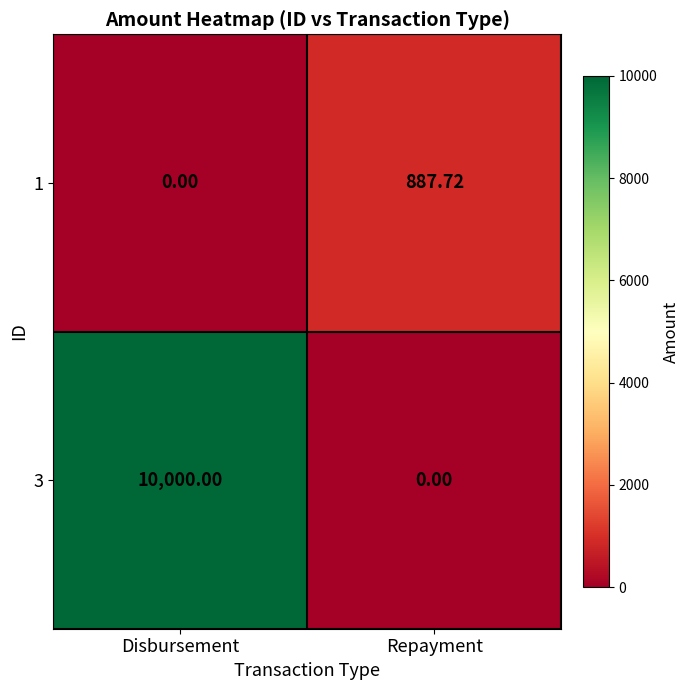

List the labels in order of 3 value, smallest first.

Repayment, Disbursement